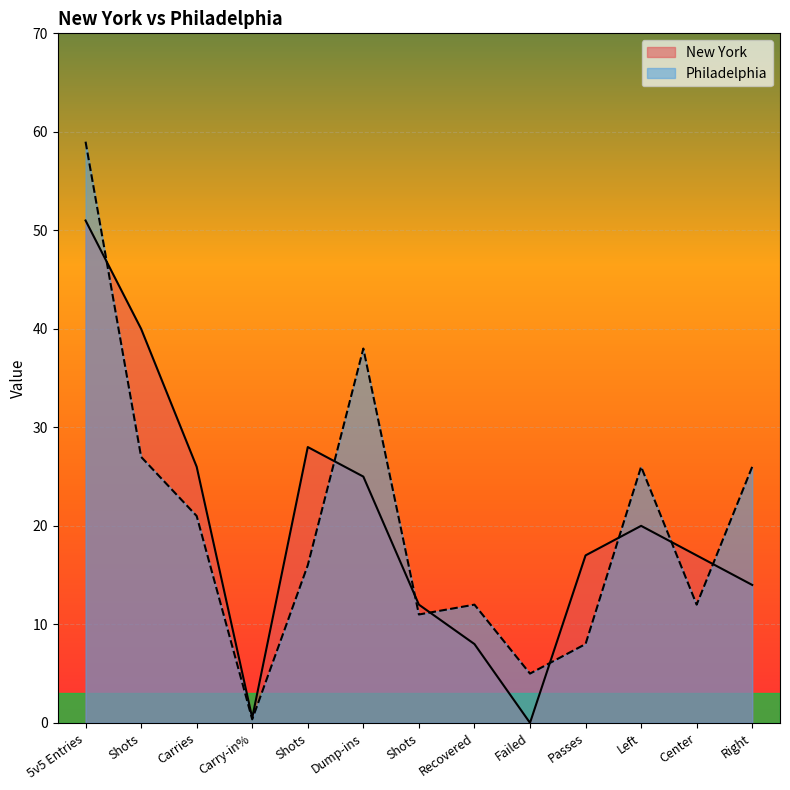

What is the maximum value shown in the chart?

59.0